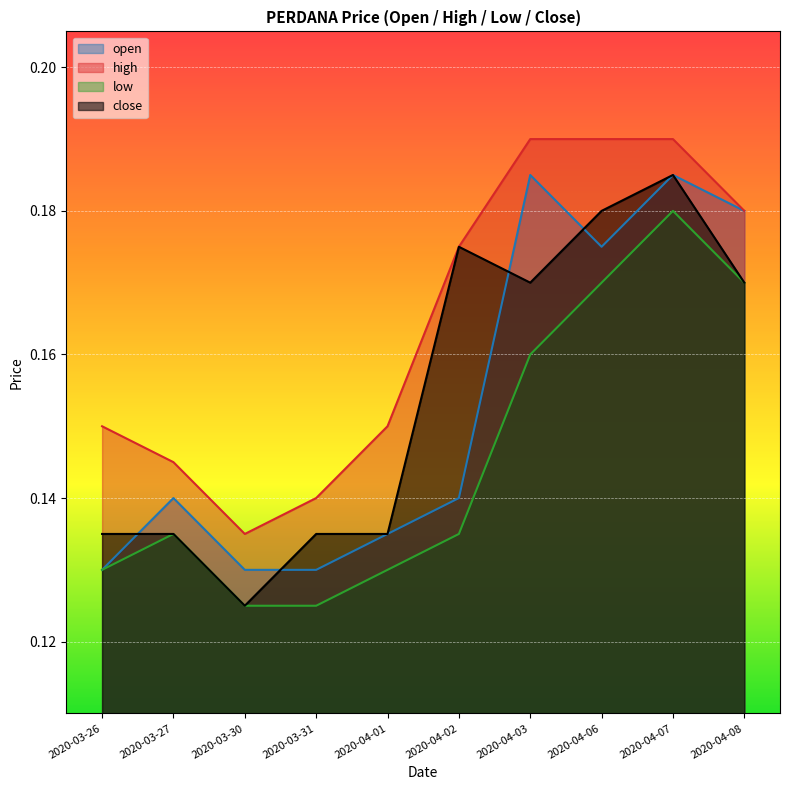

What is the sum of the high values at 2020-03-27 and 2020-03-30?

0.3